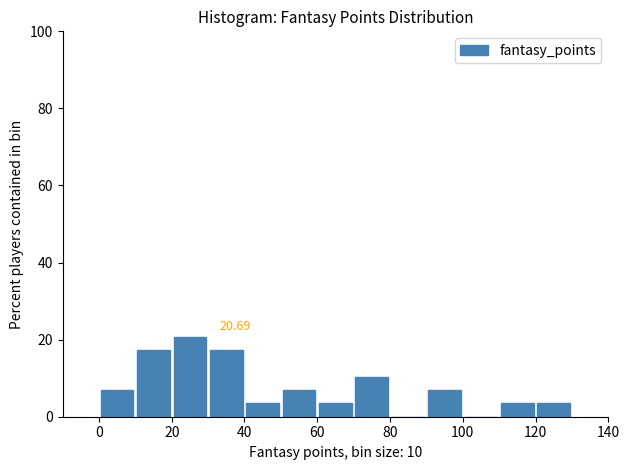

Which range on the x-axis has the tallest bar?

20 to 30